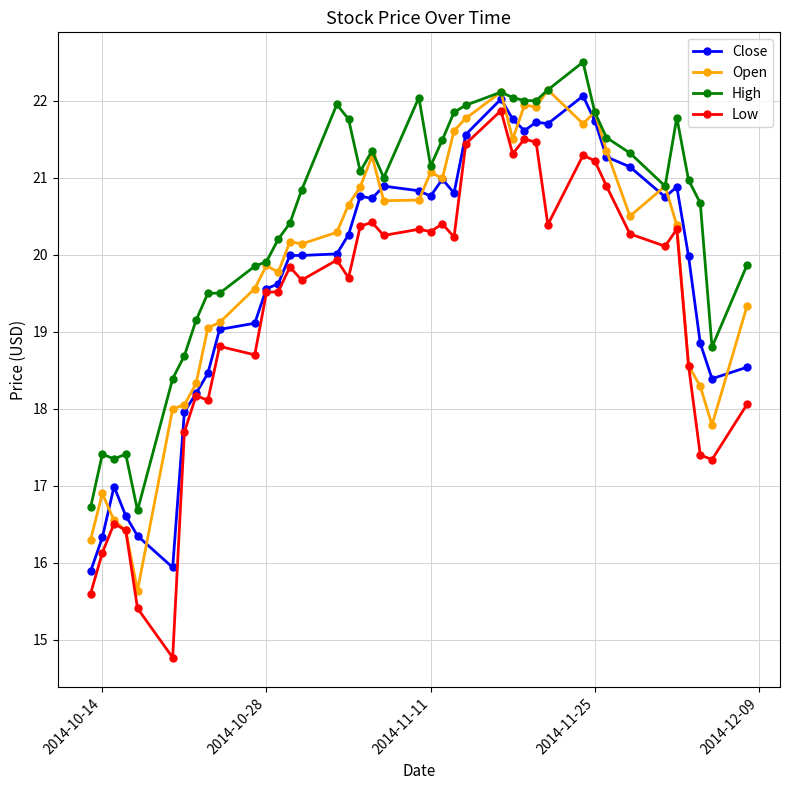

Which series has the largest total across all categories?

High